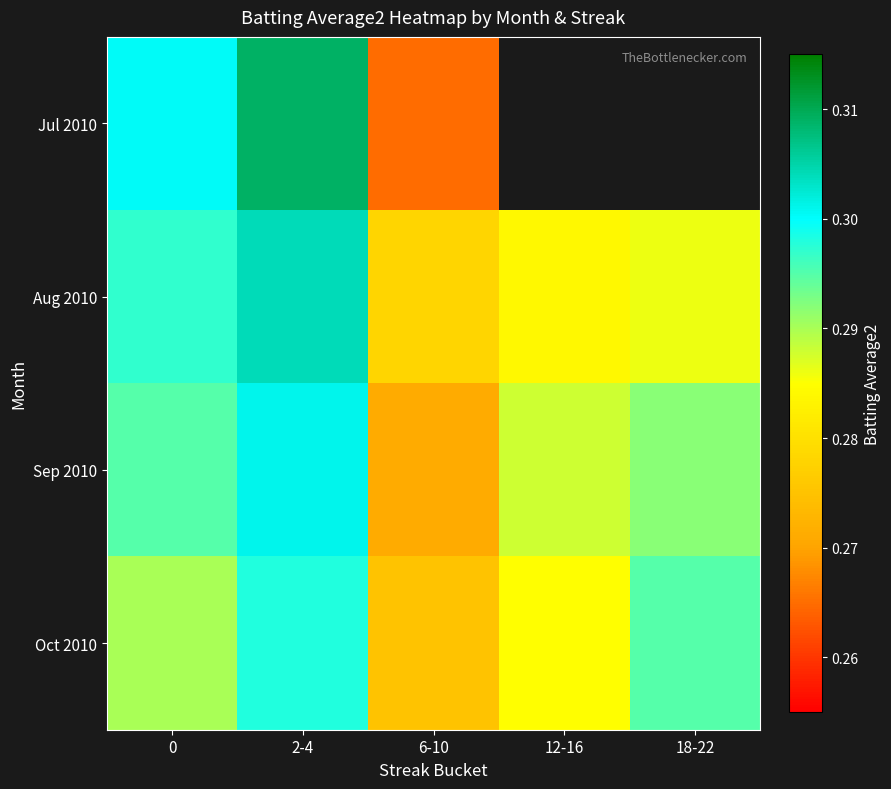

List the labels in order of Aug 2010 value, smallest first.

6-10, 12-16, 18-22, 0, 2-4